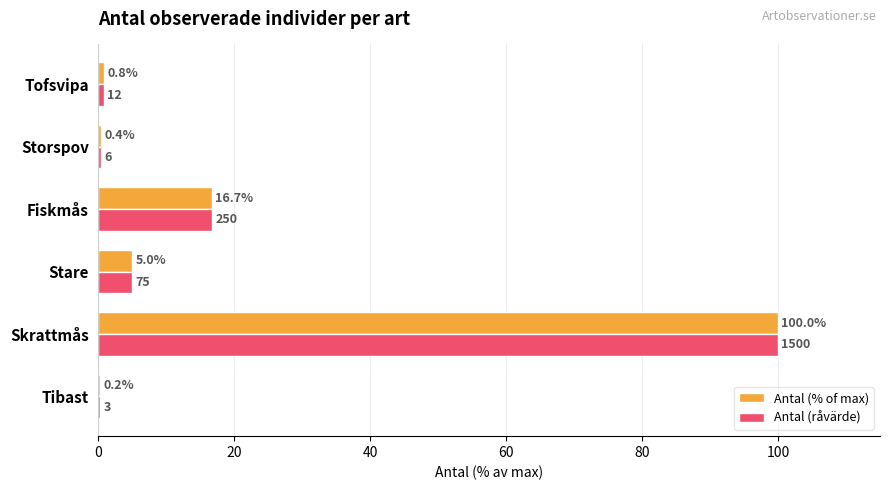

Which category has the highest value across all series?

Skrattmås